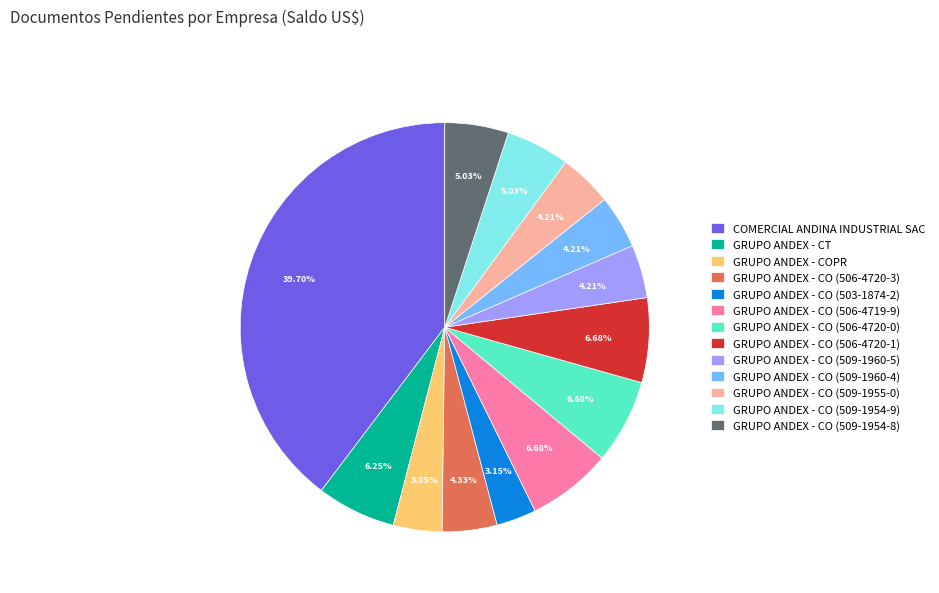

Does GRUPO ANDEX - CO (509-1960-5) represent more than half of the total?

No